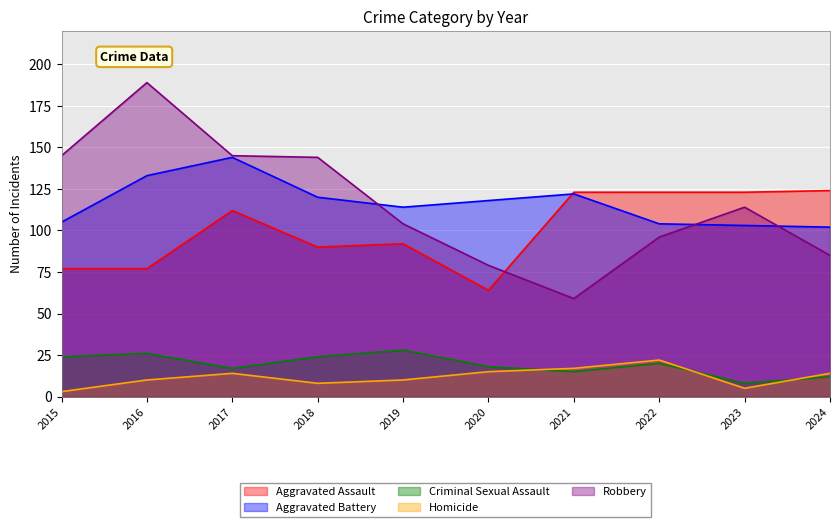

True or false: Homicide has a value of 14 at 2024.

True